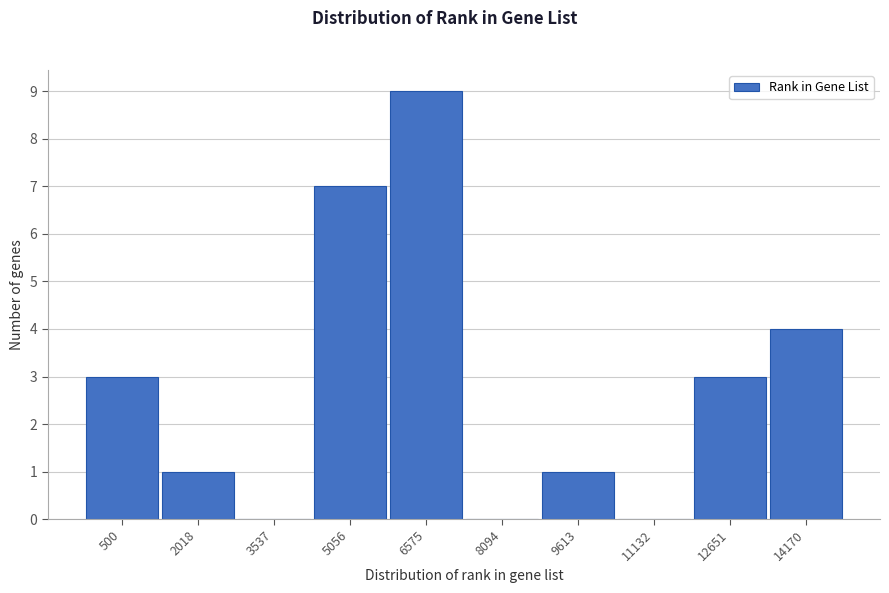

Reading left to right, transcribe all the data shown in this chart.

500=3	2018=1	3537=0	5056=7	6575=9	8094=0	9613=1	11132=0	12651=3	14170=4